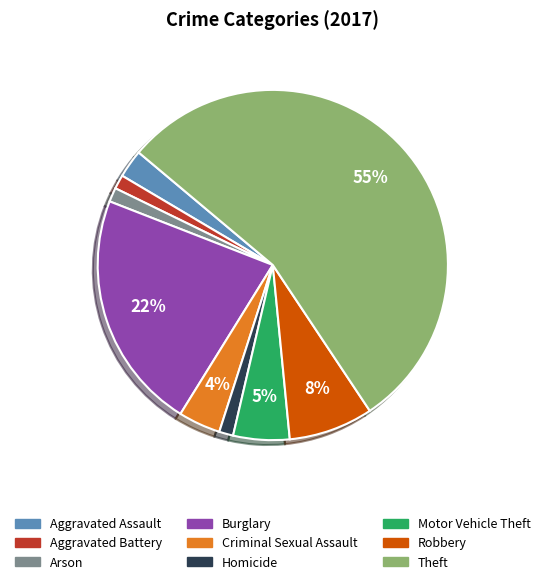

Does Homicide represent more than half of the total?

No